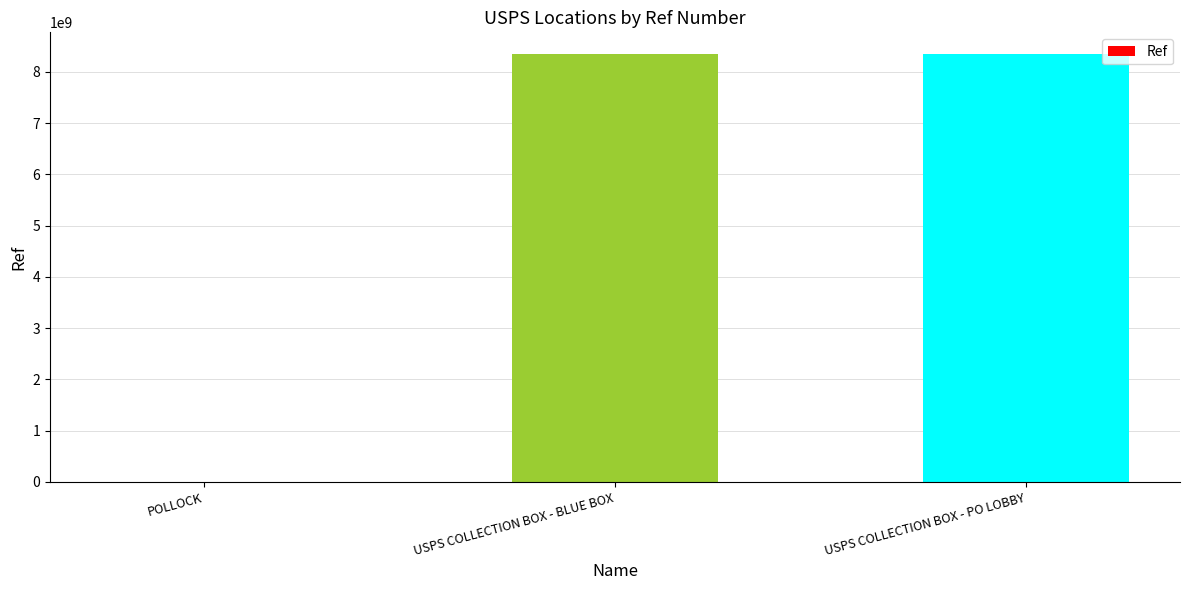

The value at USPS COLLECTION BOX - PO LOBBY is 8354700002. True or false?

True